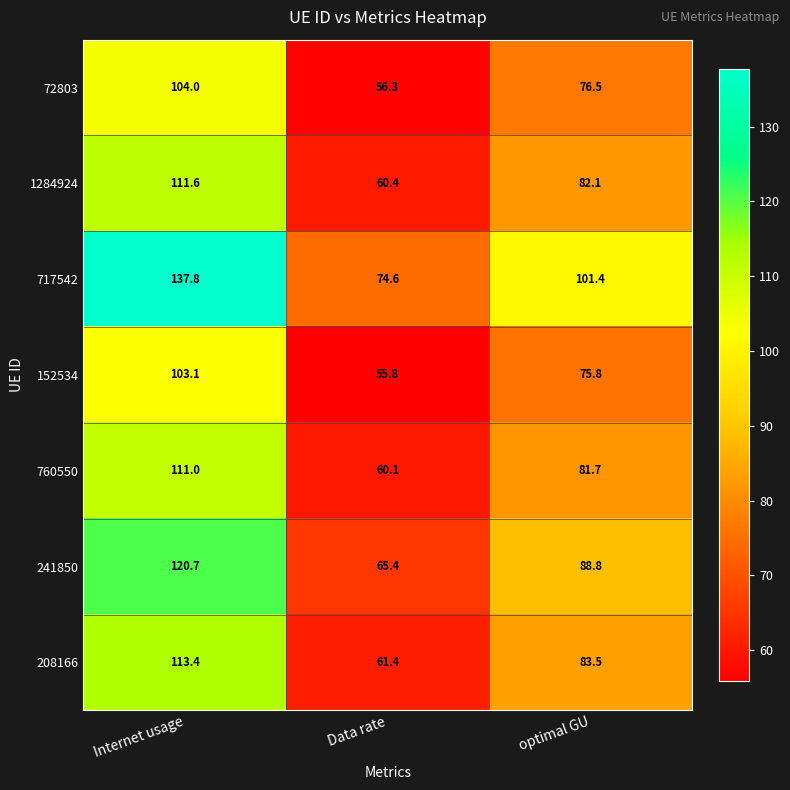

Which series has the largest total across all categories?

717542